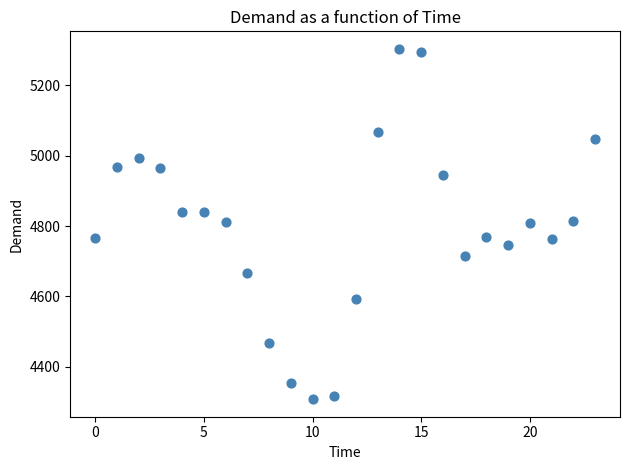

What is the range of Y values (max minus min)?

996